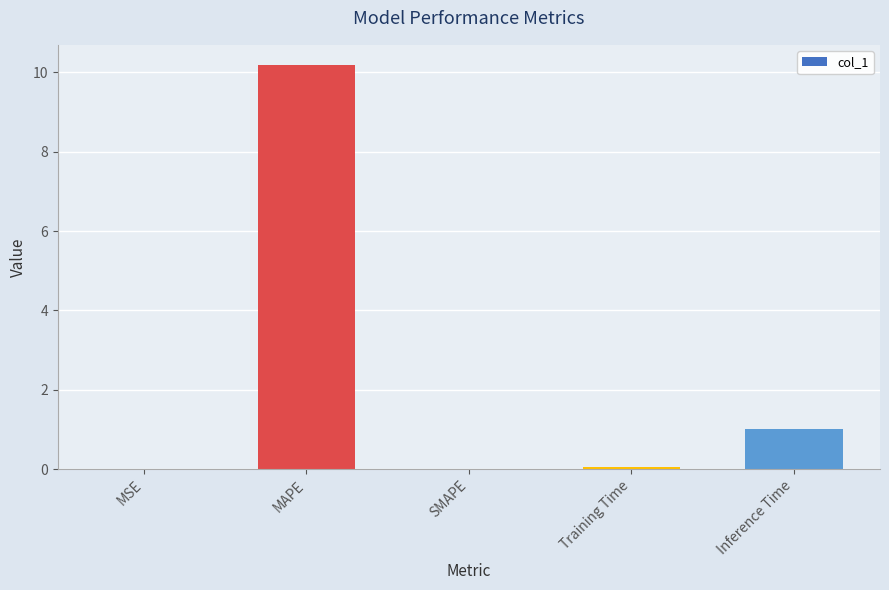

What is the change in value from MAPE to Inference Time?

-9.2